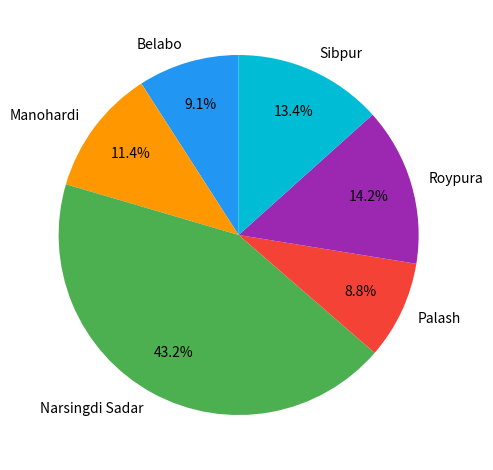

What is the largest slice in the pie chart?

Narsingdi Sadar